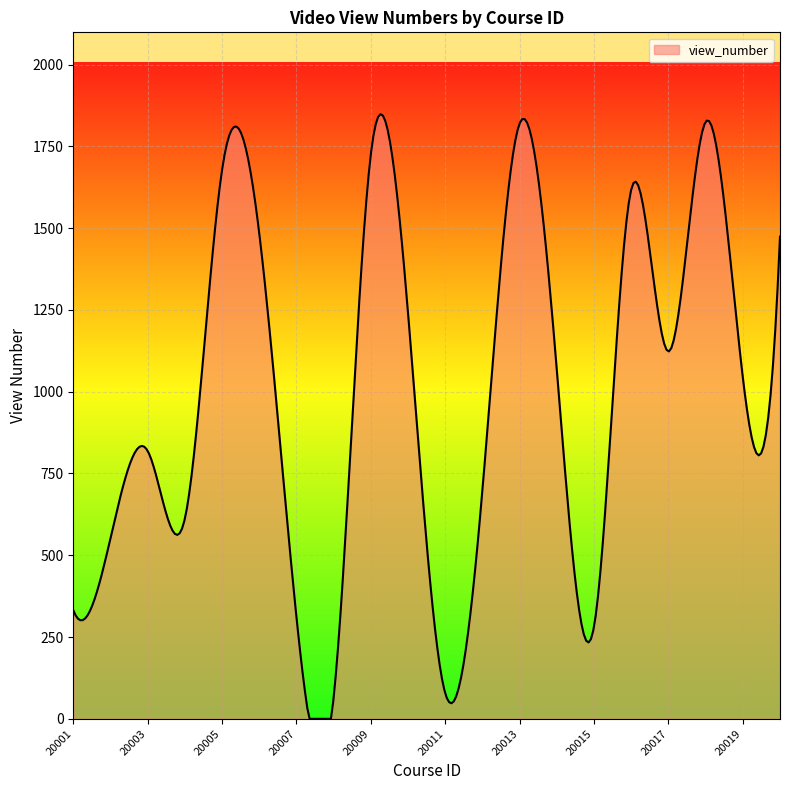

What is the maximum value shown in the chart?

1848.6